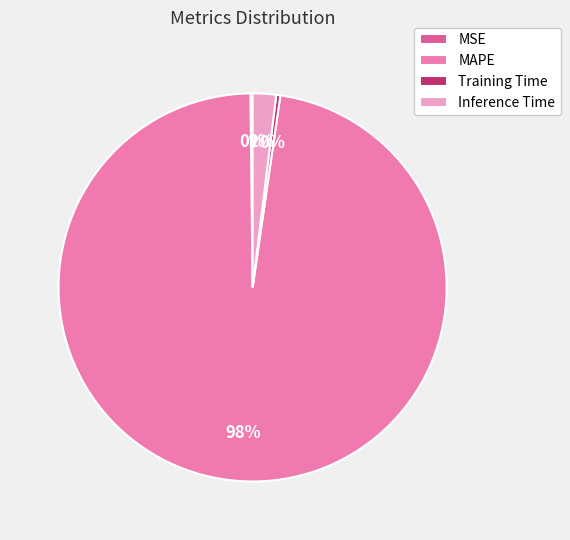

Is there any slice that represents more than half of the pie?

Yes